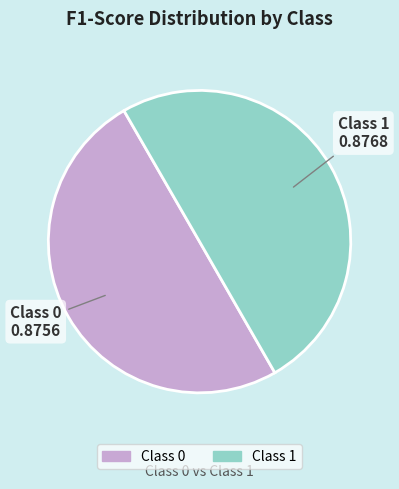

Count the number of slices in the pie.

2